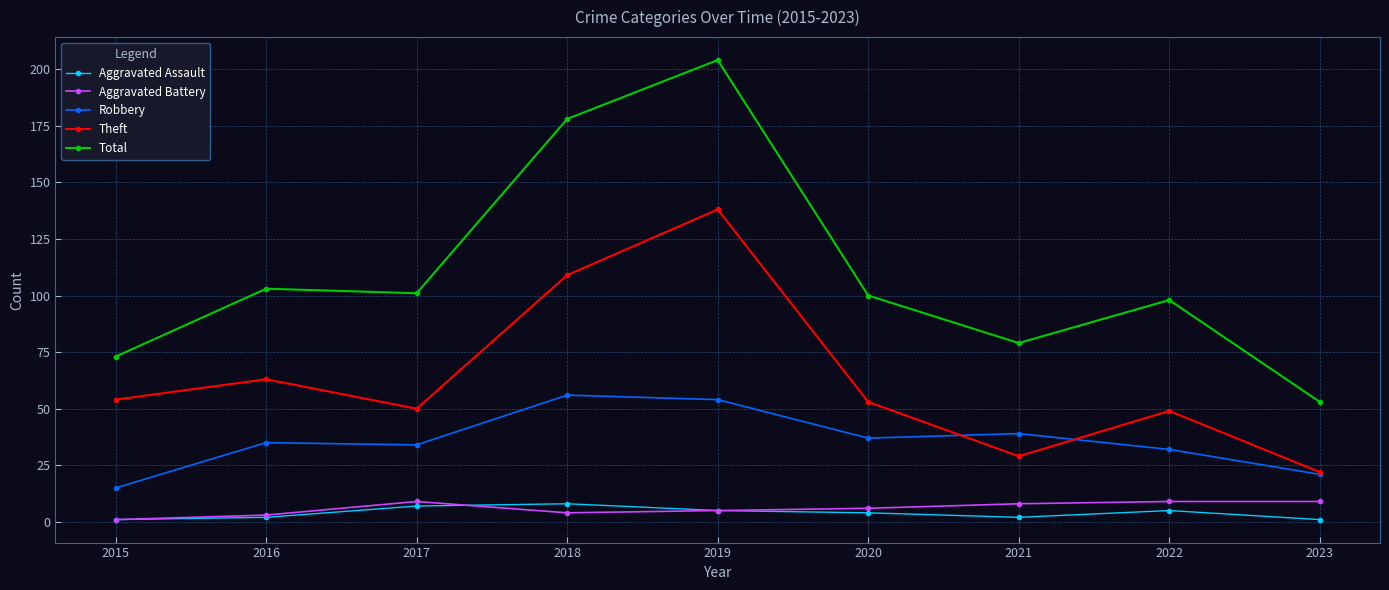

Count the Aggravated Battery values in the range 4 to 9.

7